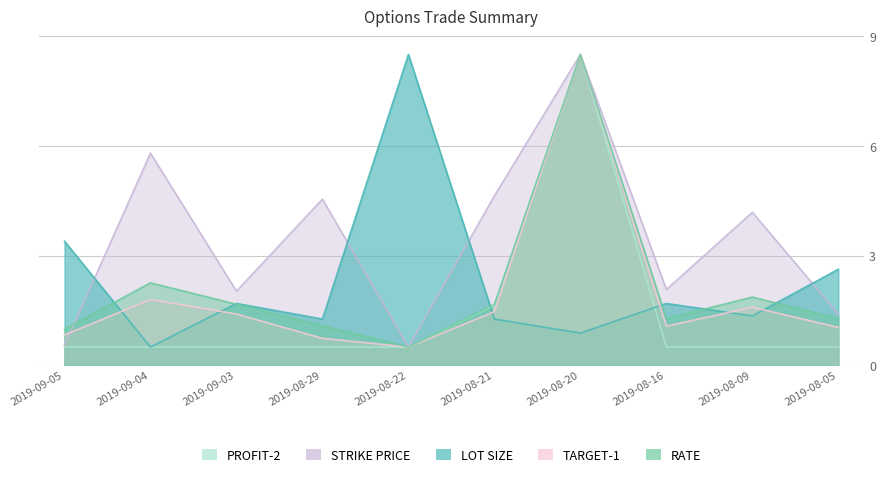

What are all the series names shown in the legend?

TARGET-1, RATE, STRIKE PRICE, LOT SIZE, PROFIT-2